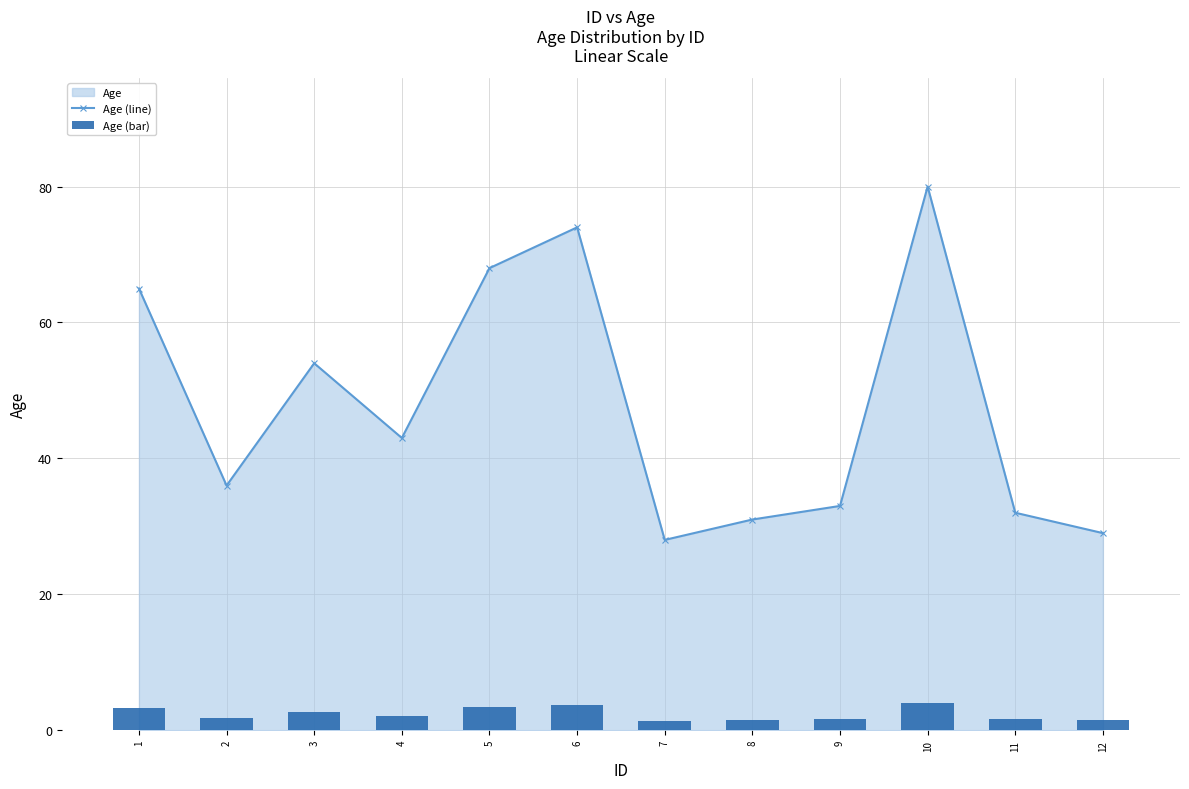

Rank the categories by Age (line) value from lowest to highest.

7, 12, 8, 11, 9, 2, 4, 3, 1, 5, 6, 10